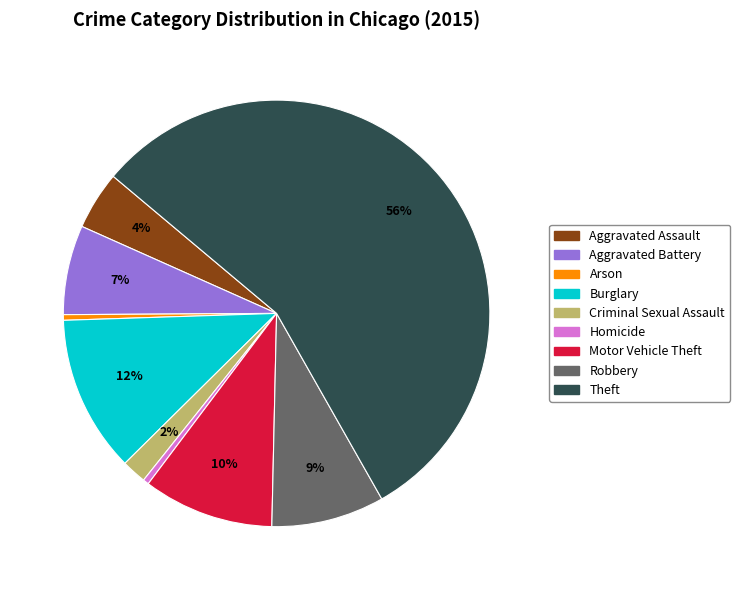

Do Robbery and Arson together represent more than half of the pie?

No